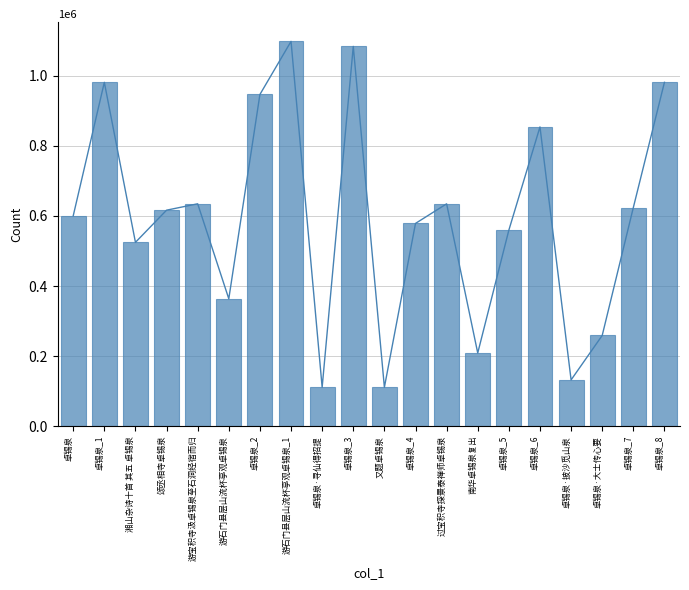

Rank the categories by value from lowest to highest.

卓锡泉·寻仙得招提, 又题卓锡泉, 卓锡泉·披沙觅山泉, 南华卓锡泉复出, 卓锡泉·大士传心要, 游石门县层山流杯亭观卓锡泉, 湘山杂诗十首 其五 卓锡泉, 卓锡泉_5, 卓锡泉_4, 卓锡泉, 颂丞相寺卓锡泉, 卓锡泉_7, 过宝积寺探景泰禅师卓锡泉, 游宝积寺汲卓锡泉至石洞经宿而归, 卓锡泉_6, 卓锡泉_2, 卓锡泉_8, 卓锡泉_1, 卓锡泉_3, 游石门县层山流杯亭观卓锡泉_1